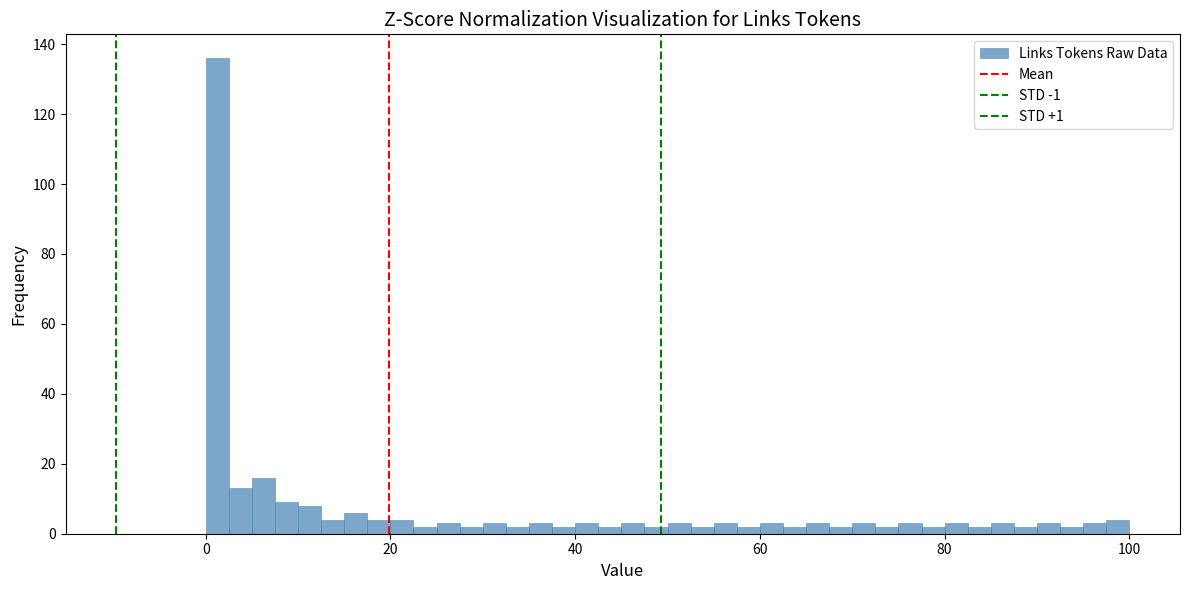

Around what value on the x-axis is the tallest bar? Give the approximate position of its centre, as read against the axis.

2